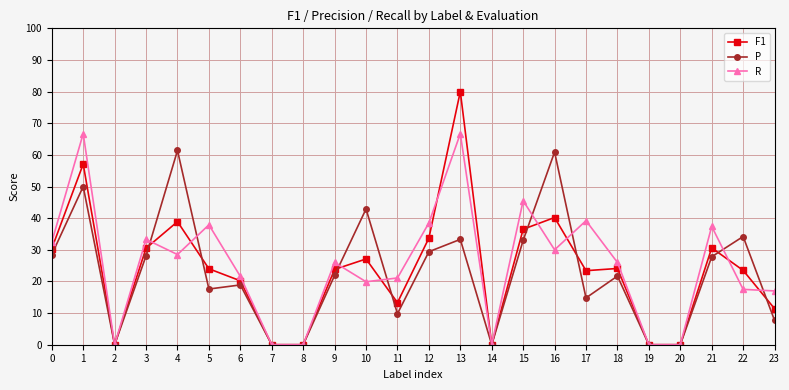

Reading left to right, extract all data points from this chart.

F1: 0=0.3	1=0.6	2=0.0	3=0.3	4=0.4	5=0.2	6=0.2	7=0.0	8=0.0	9=0.2	10=0.3	11=0.1	12=0.3	13=0.8	14=0.0	15=0.4	16=0.4	17=0.2	18=0.2	19=0.0	20=0.0	21=0.3	22=0.2	23=0.1
P: 0=0.3	1=0.5	2=0.0	3=0.3	4=0.6	5=0.2	6=0.2	7=0.0	8=0.0	9=0.2	10=0.4	11=0.1	12=0.3	13=0.3	14=0.0	15=0.3	16=0.6	17=0.1	18=0.2	19=0.0	20=0.0	21=0.3	22=0.3	23=0.1
R: 0=0.3	1=0.7	2=0.0	3=0.3	4=0.3	5=0.4	6=0.2	7=0.0	8=0.0	9=0.3	10=0.2	11=0.2	12=0.4	13=0.7	14=0.0	15=0.5	16=0.3	17=0.4	18=0.3	19=0.0	20=0.0	21=0.4	22=0.2	23=0.2